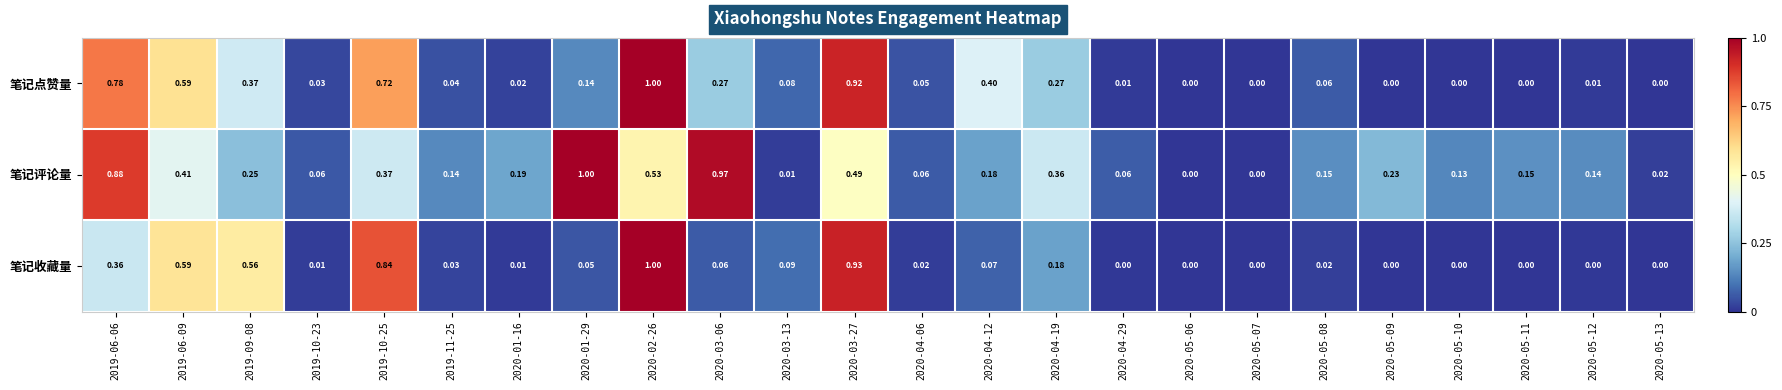

Is the value of 笔记评论量 at 2019-06-09 greater than the value of 笔记收藏量 at 2020-05-10?

Yes